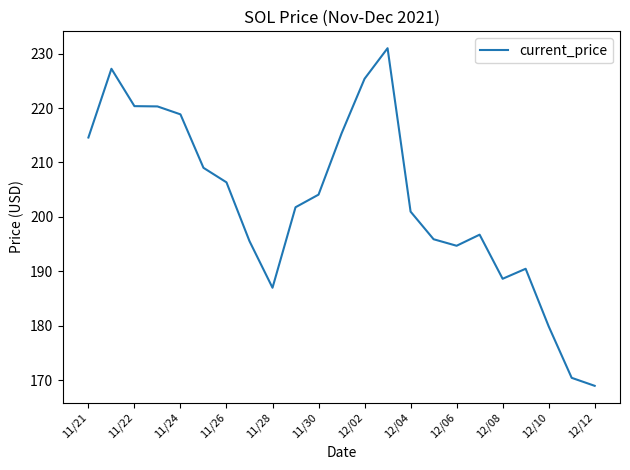

What is the difference between the maximum and minimum values?

62.1